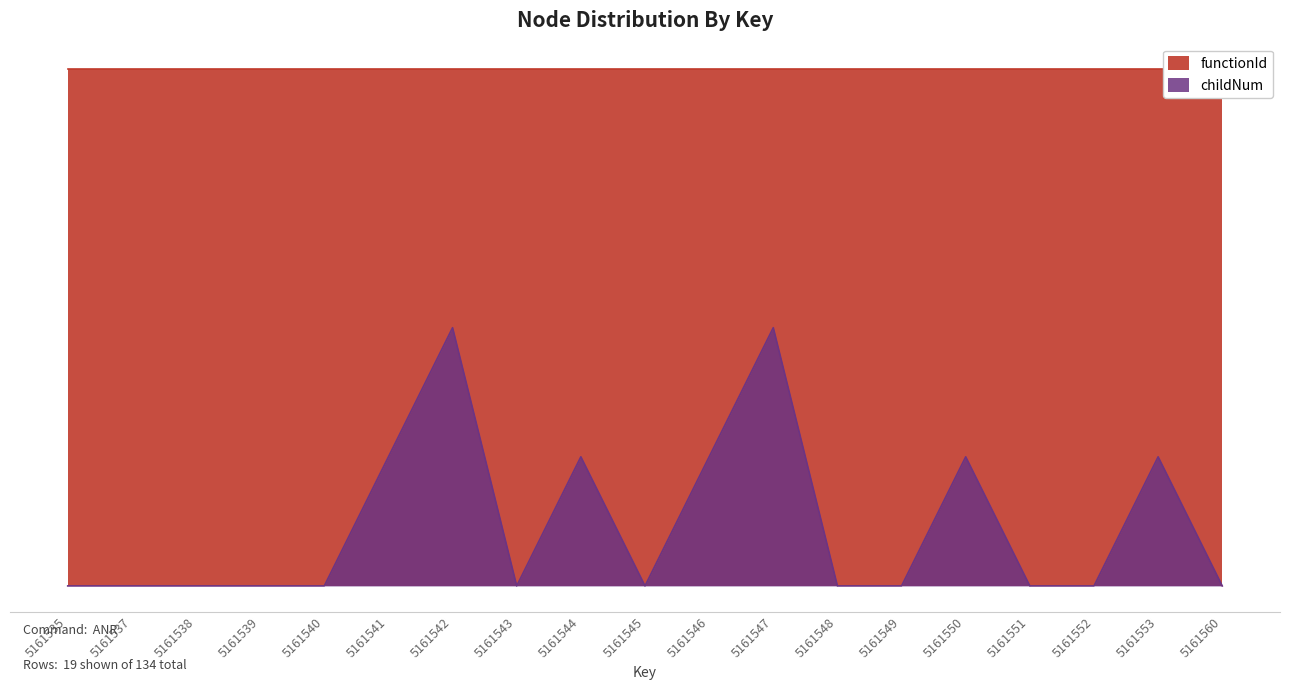

What is the sum of the values at 5161538 and 5161550?

1